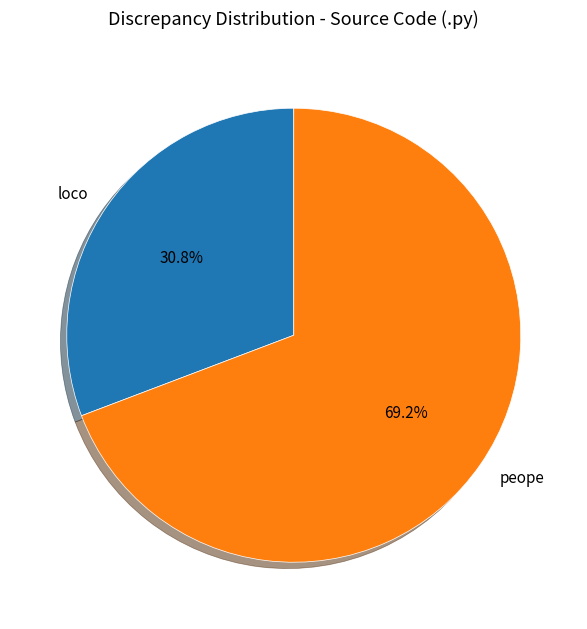

What is the smallest slice in the pie chart?

loco